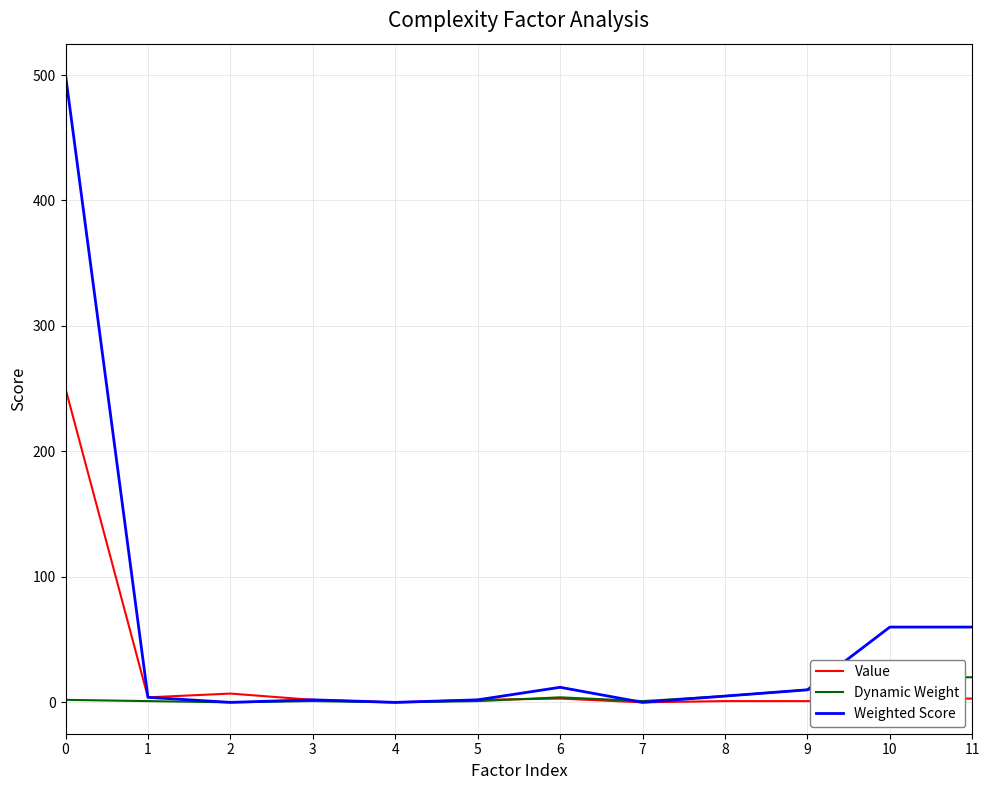

Which category has the lowest value across all series?

4